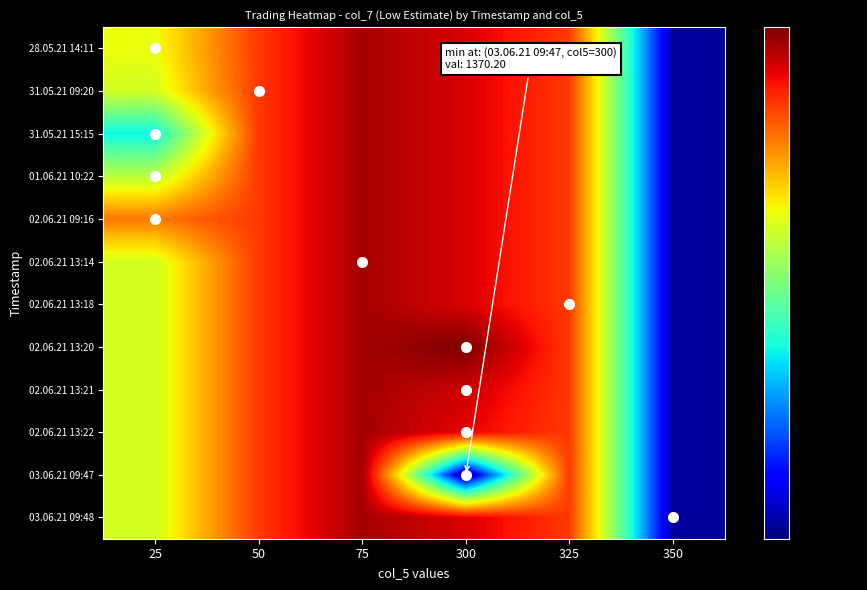

At how many categories does at least one series exceed 1370?

6